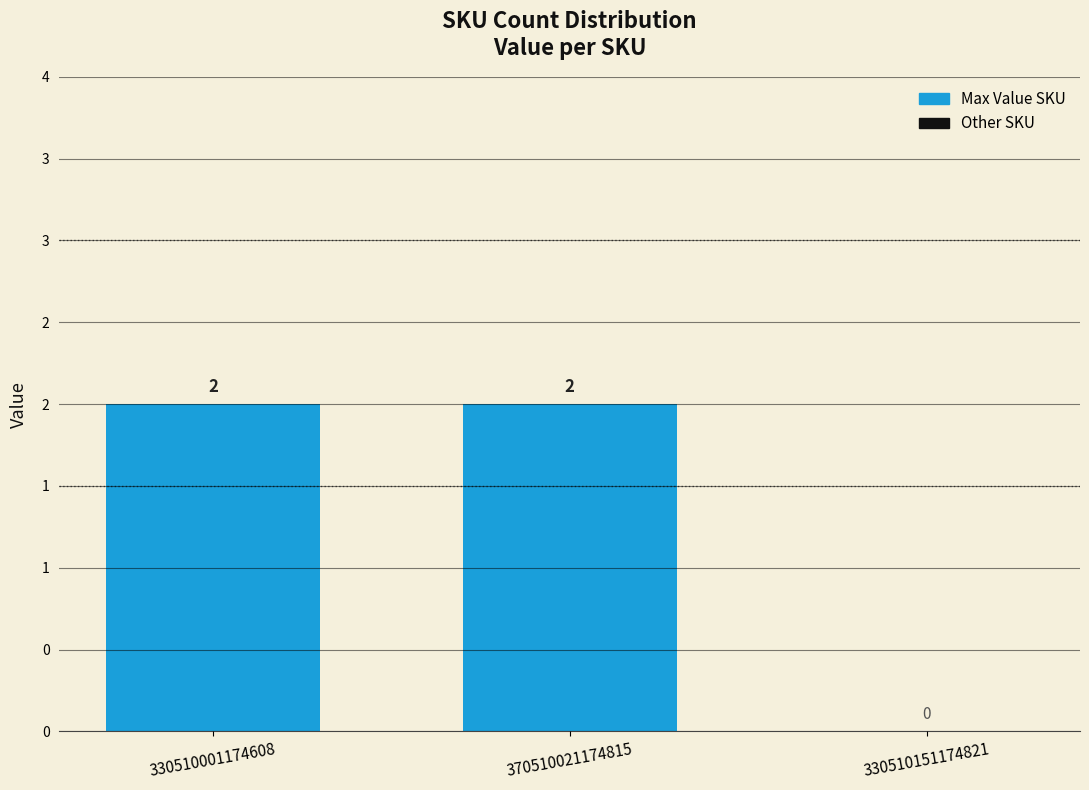

At which category does the chart reach its peak across all series?

330510001174608